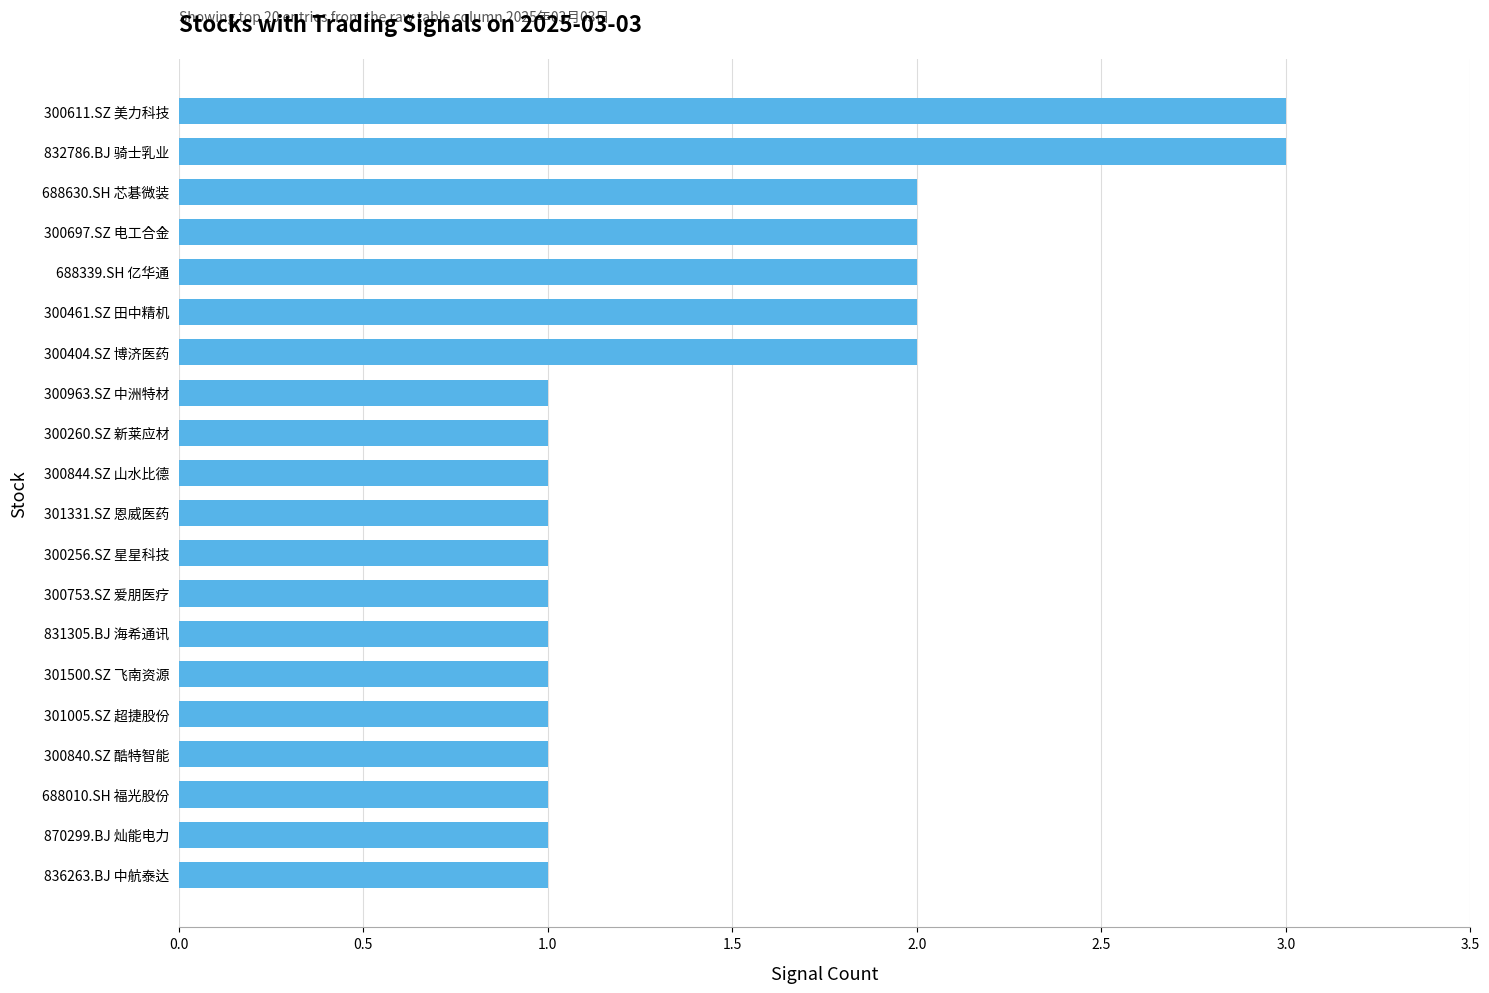

What is the greatest value displayed?

3